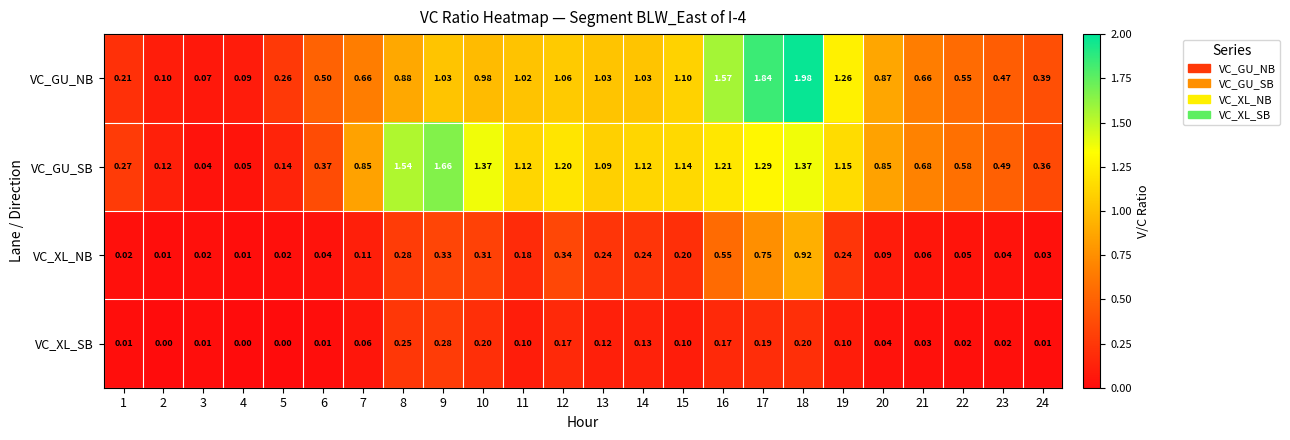

Which series has the largest range (max minus min)?

VC_GU_NB